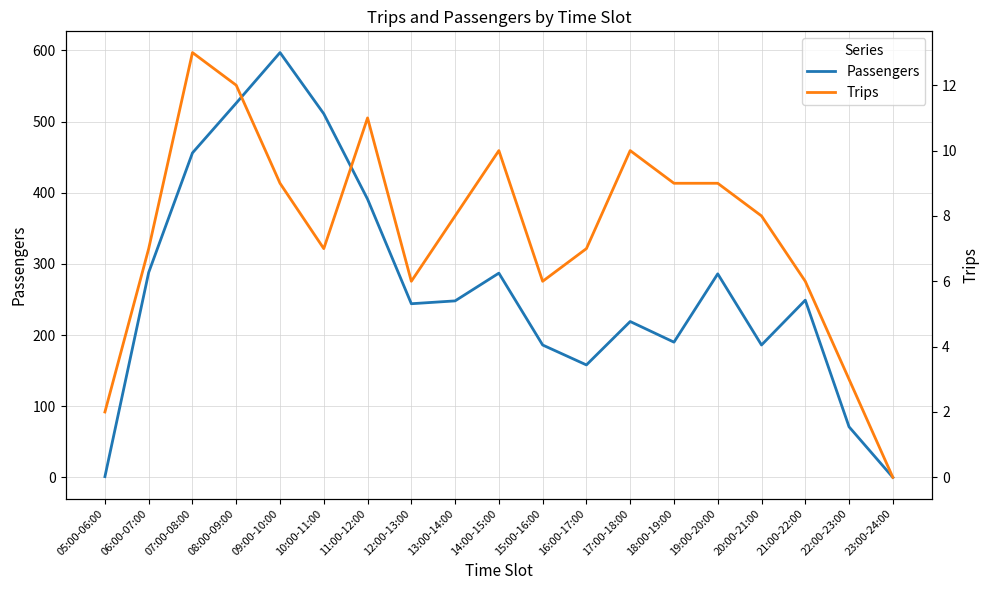

What is the total value across all series at 22:00-23:00?

74